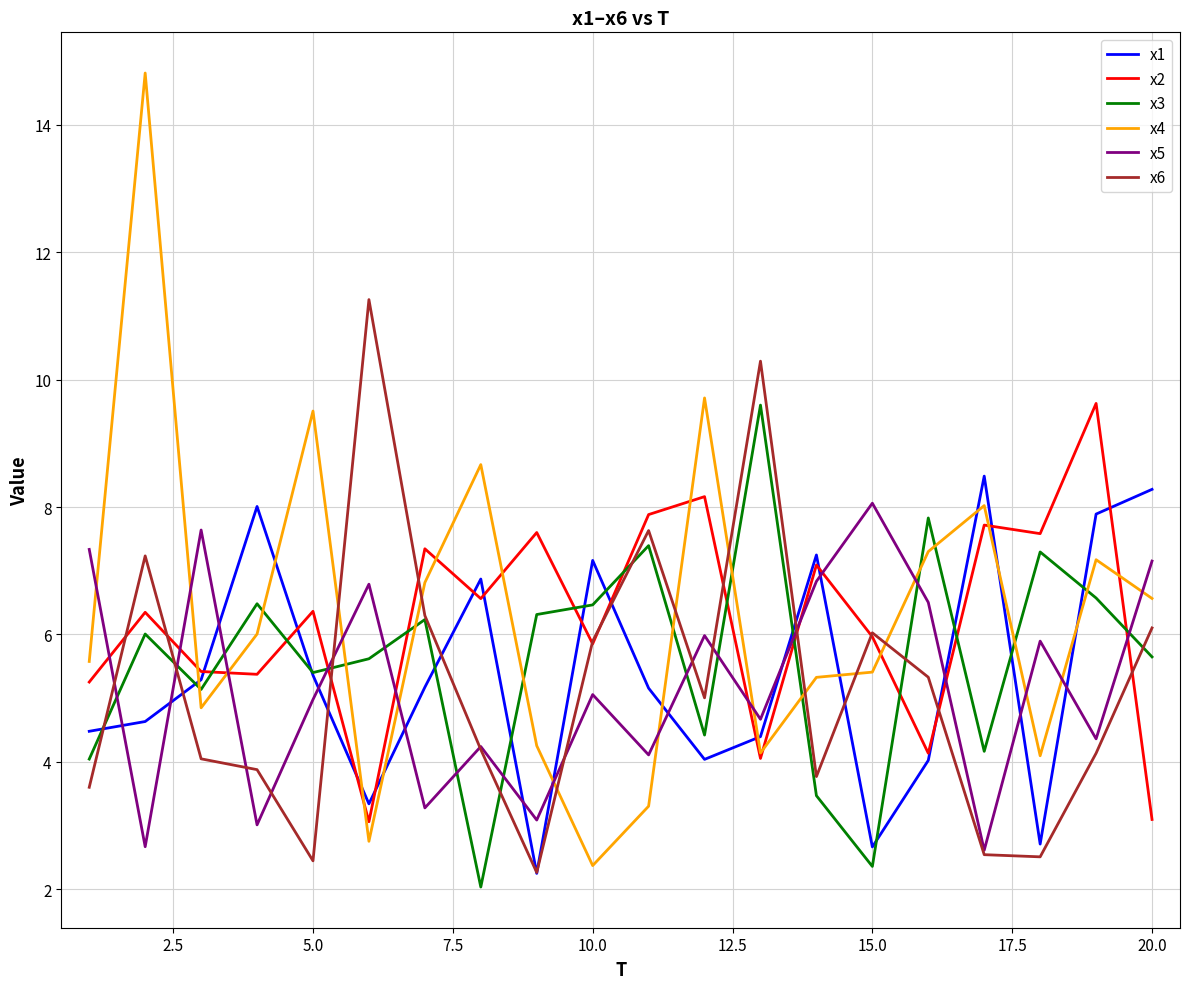

What is the smallest value displayed?

2.0